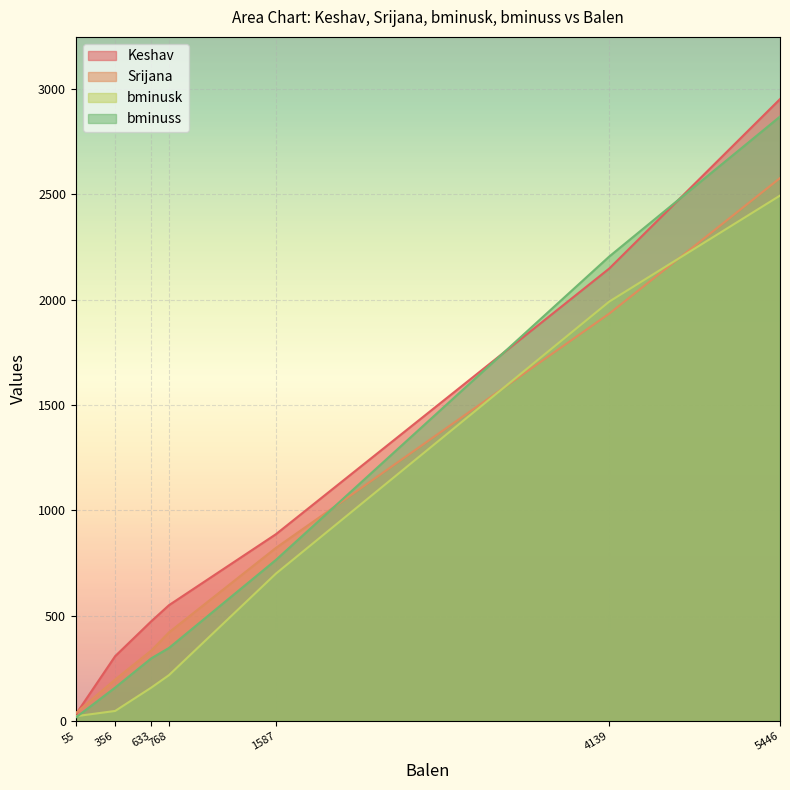

What is the difference between the bminuss values at 1587 and 5446?

2104